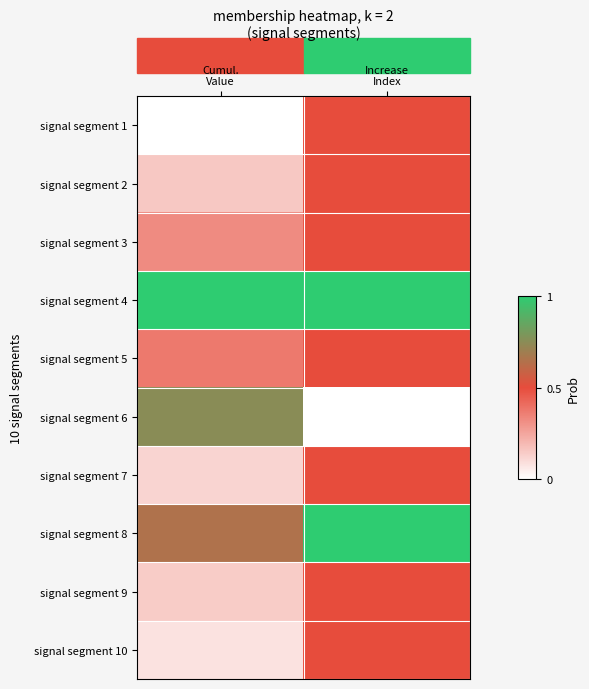

What is the spread (max minus min) of values at Increase
Index?

1.0